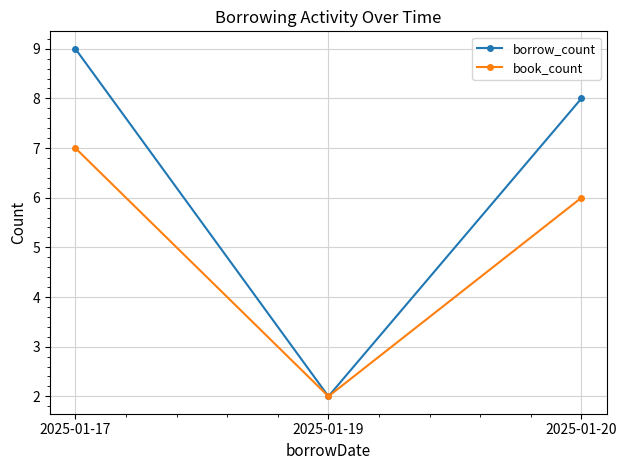

List the series in order of their overall mean, highest first.

borrow_count, book_count